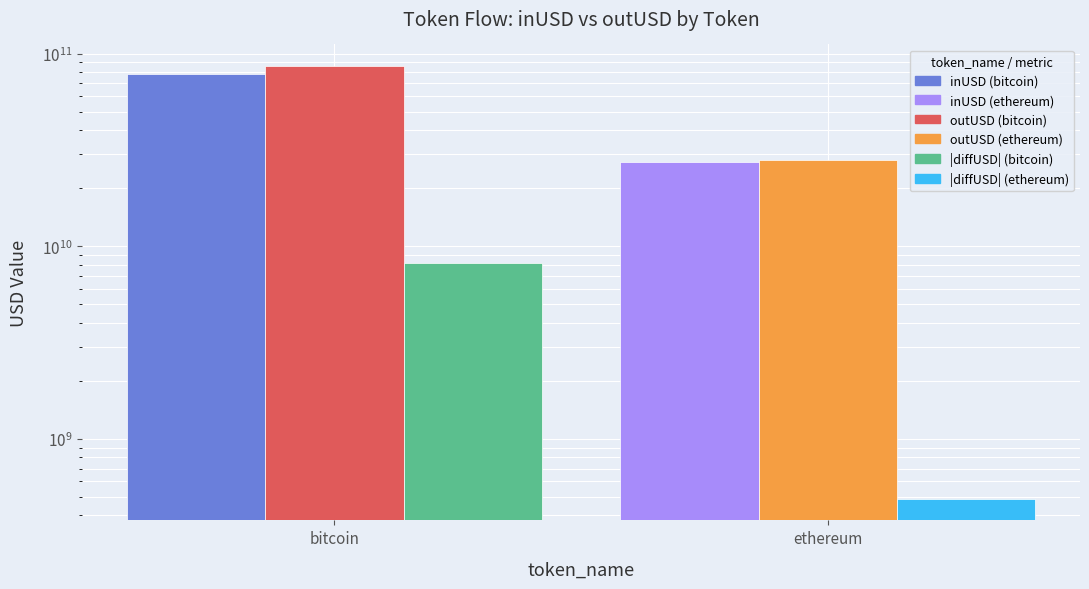

What is the total value across all series at bitcoin?

172322713239.0